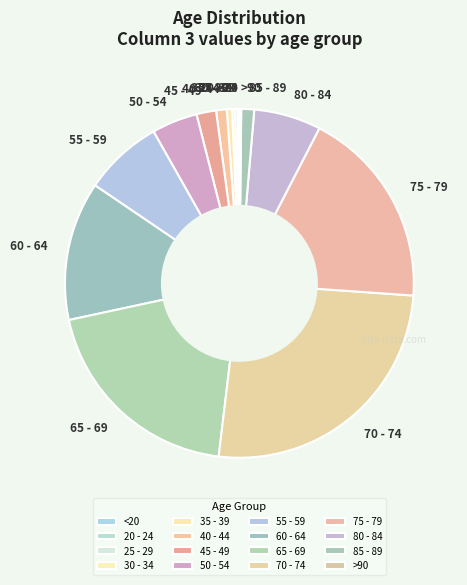

What is the ratio of the value at 75 - 79 to the value at 55 - 59?

2.5